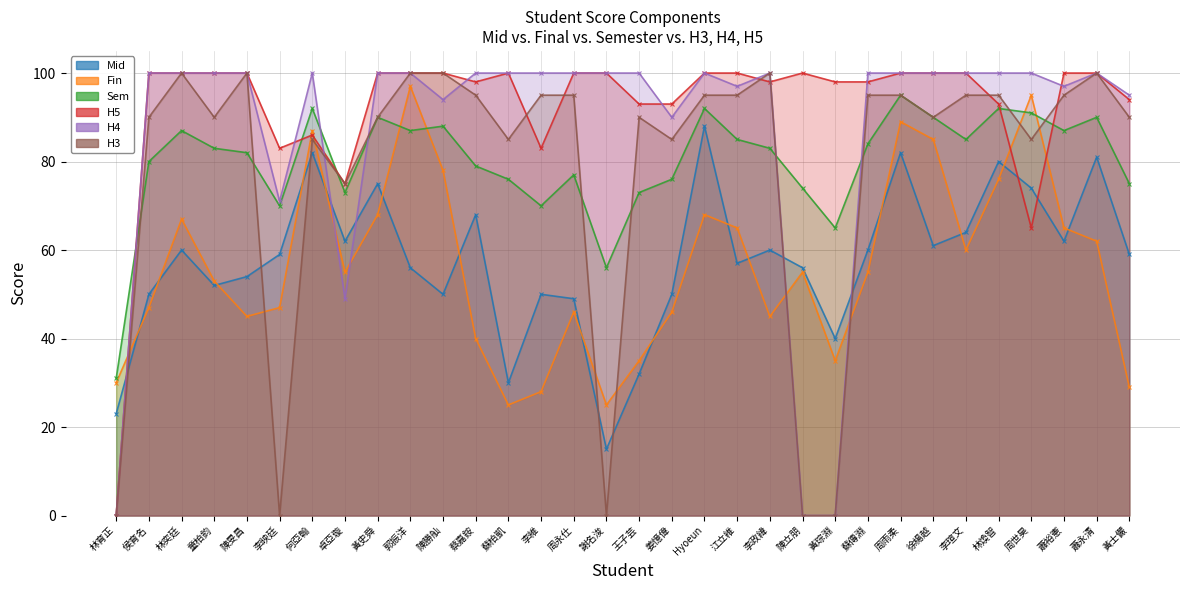

At how many categories does at least one series exceed 92?

29